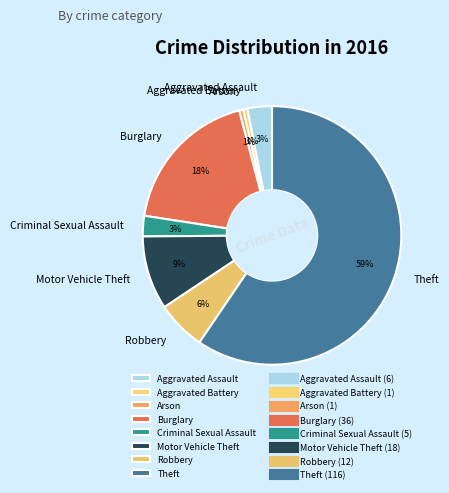

To the nearest percent, what is the average slice percentage?

12%